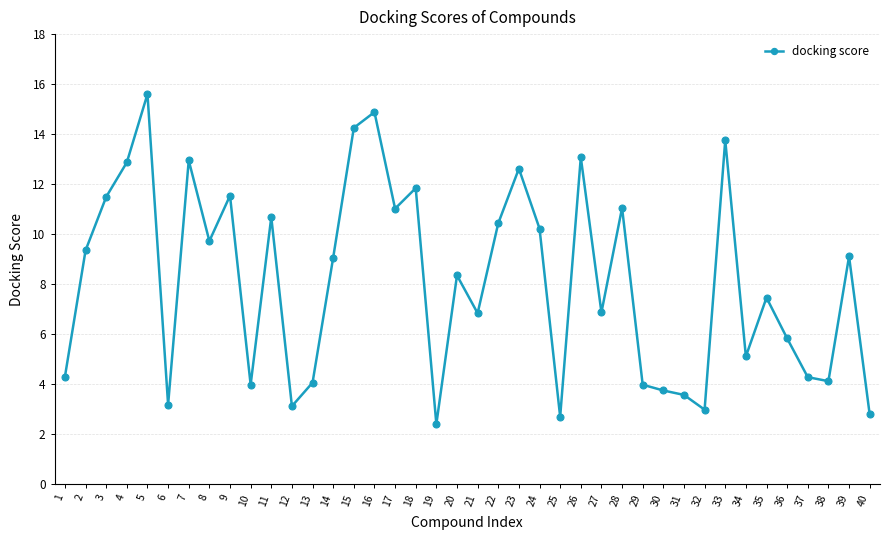

What is the greatest value displayed?

15.6